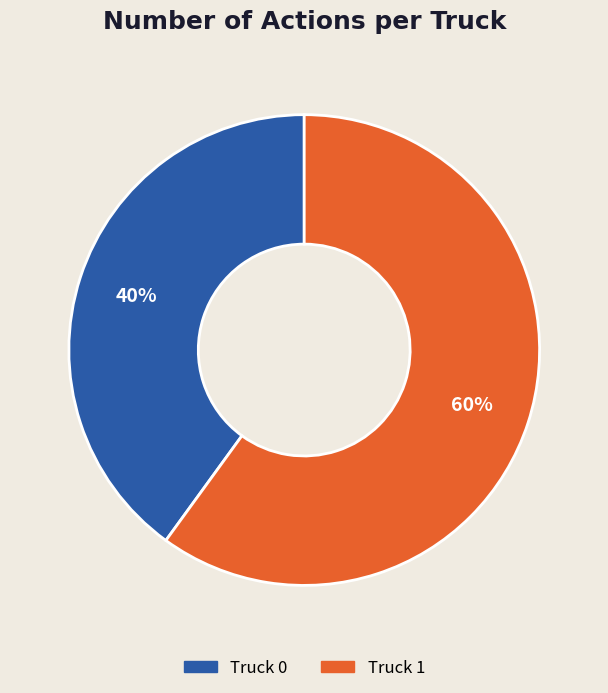

Rank the categories by value from lowest to highest.

Truck 0, Truck 1